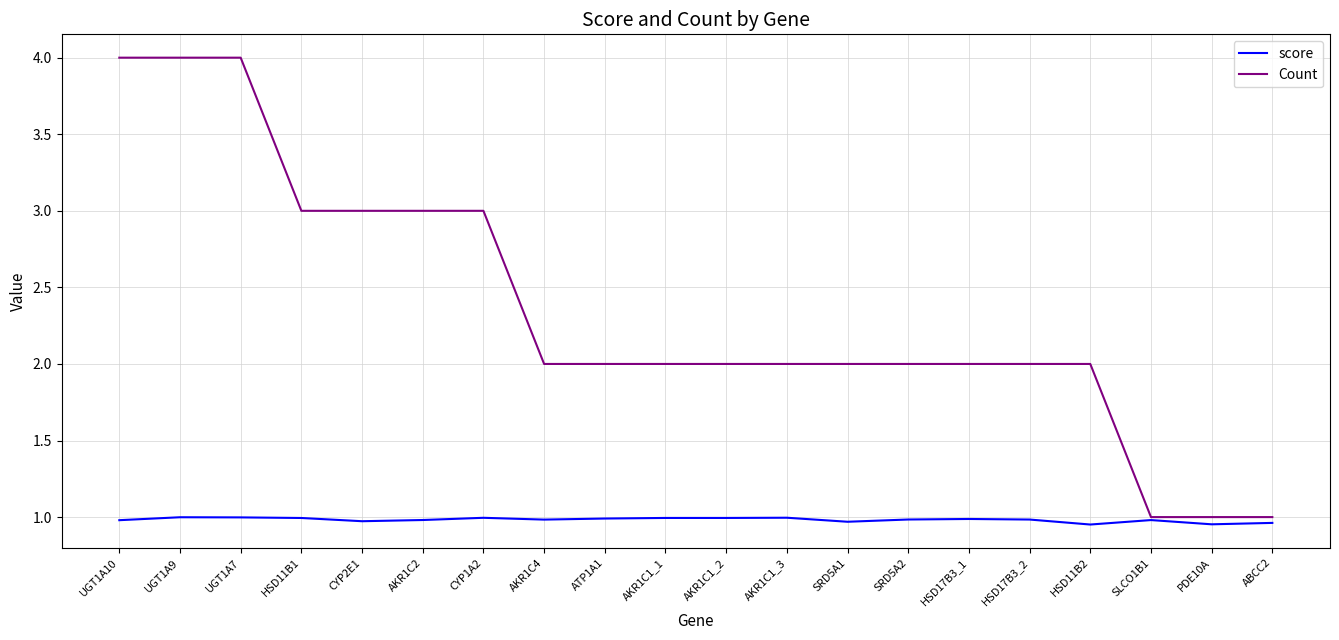

List the series in order of their overall mean, highest first.

Count, score